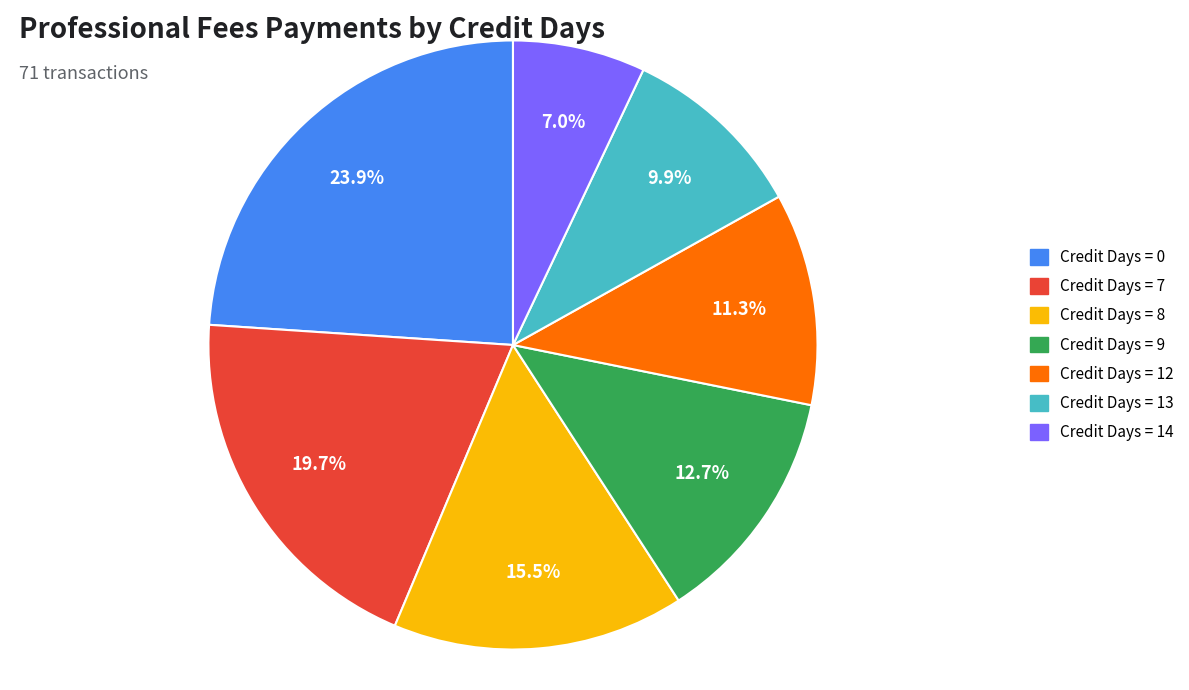

Is there any slice that represents more than half of the pie?

No